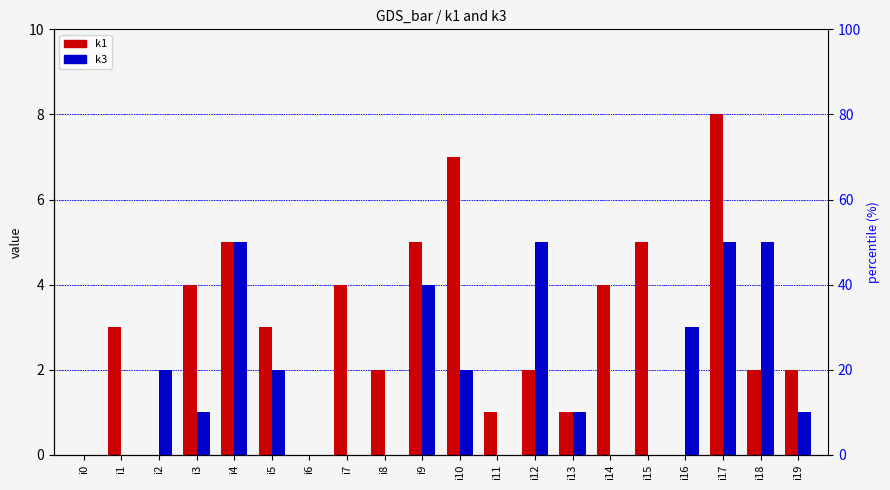

How many k1 values are between 1 and 5?

14